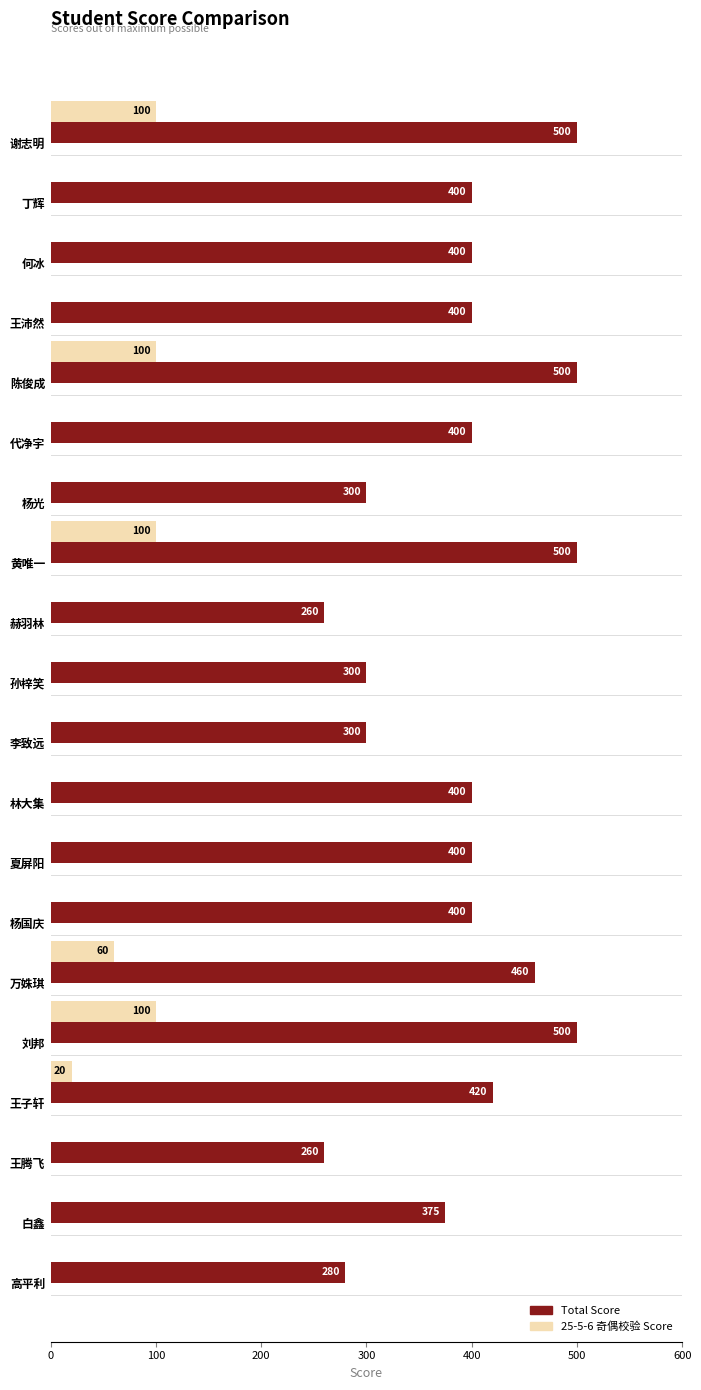

What is the maximum value shown in the chart?

500